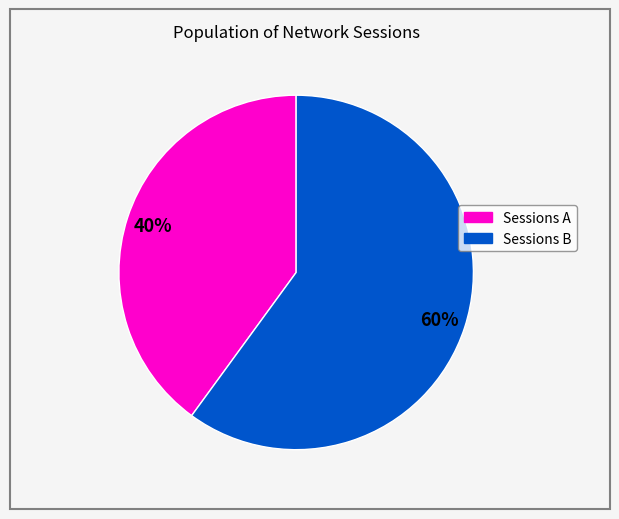

Count the number of slices in the pie.

2